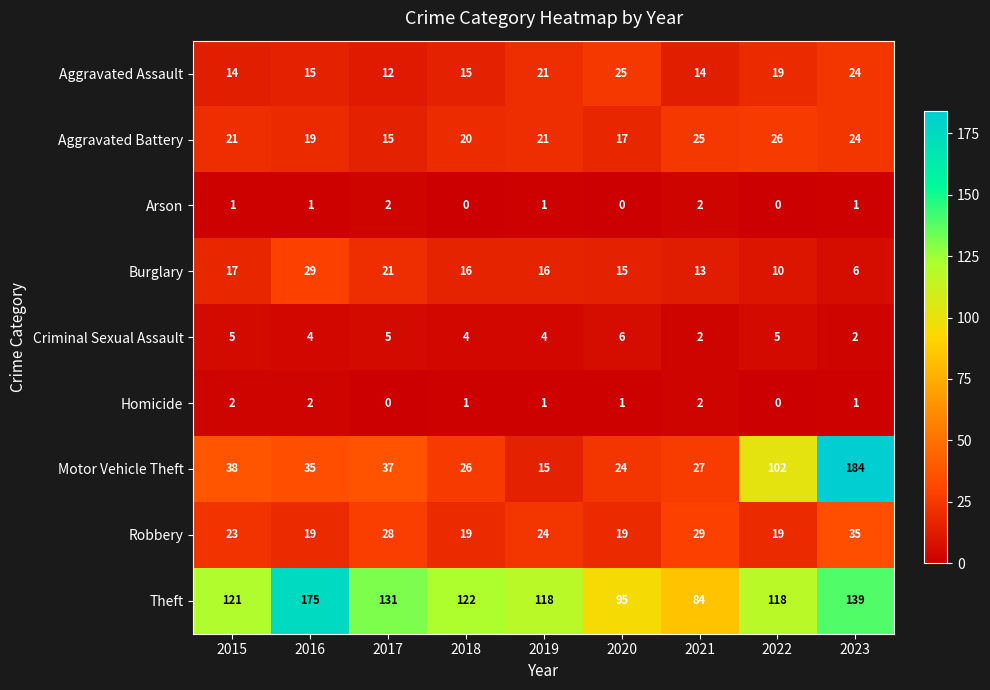

Which series changed the most between 2019 and 2023?

Motor Vehicle Theft